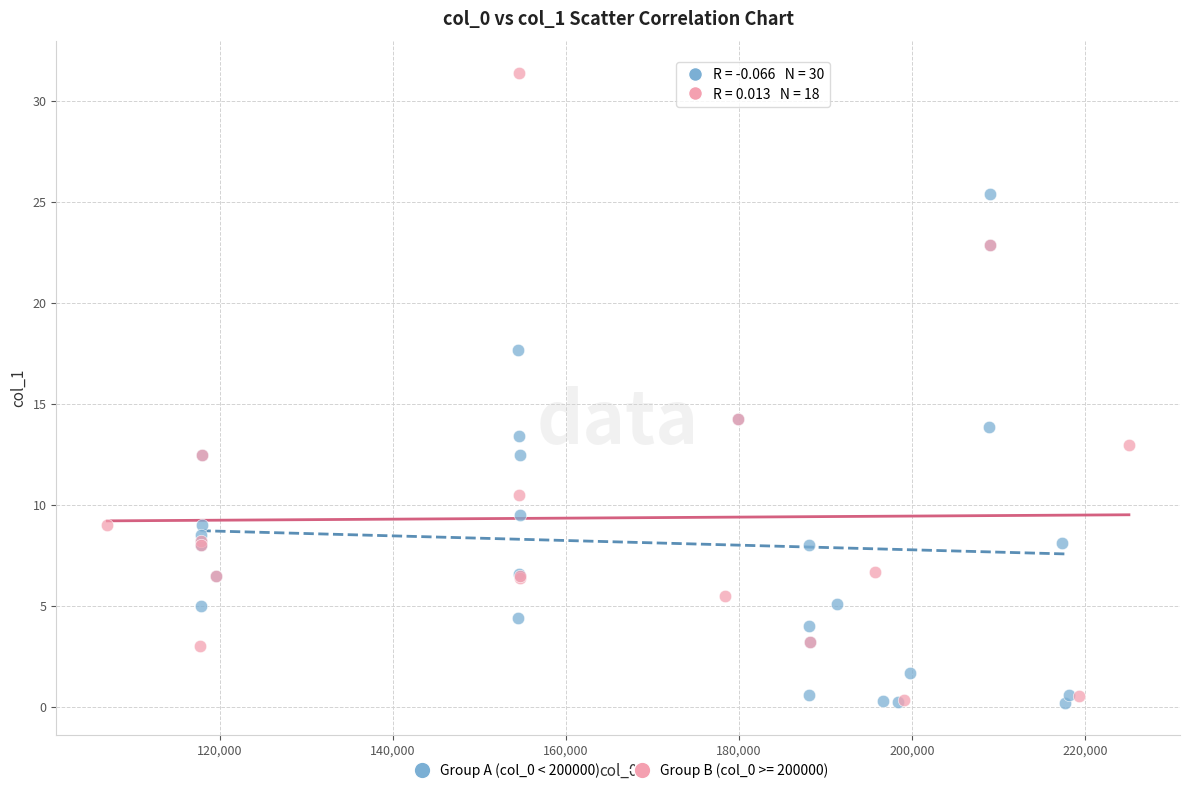

Which series has the largest Y range (max minus min)?

Group B (col_0 >= 200000)